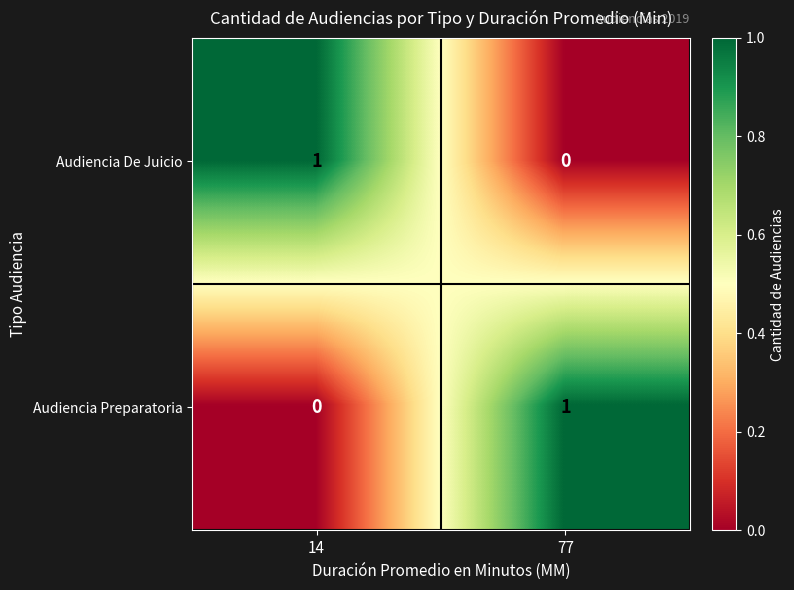

How many values in Audiencia De Juicio are above zero?

1